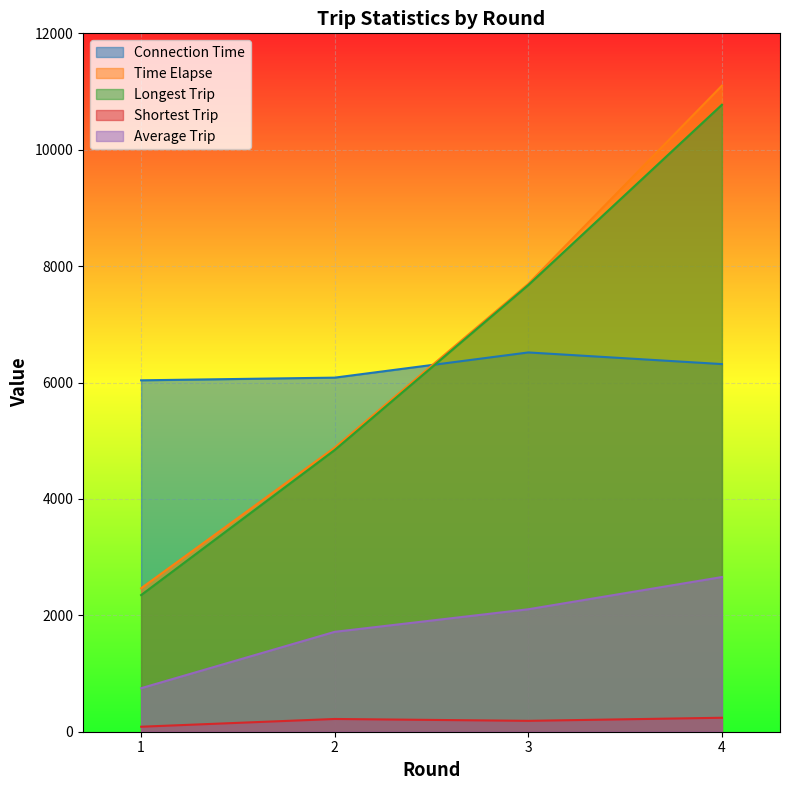

Which series has the largest total across all categories?

Time Elapse